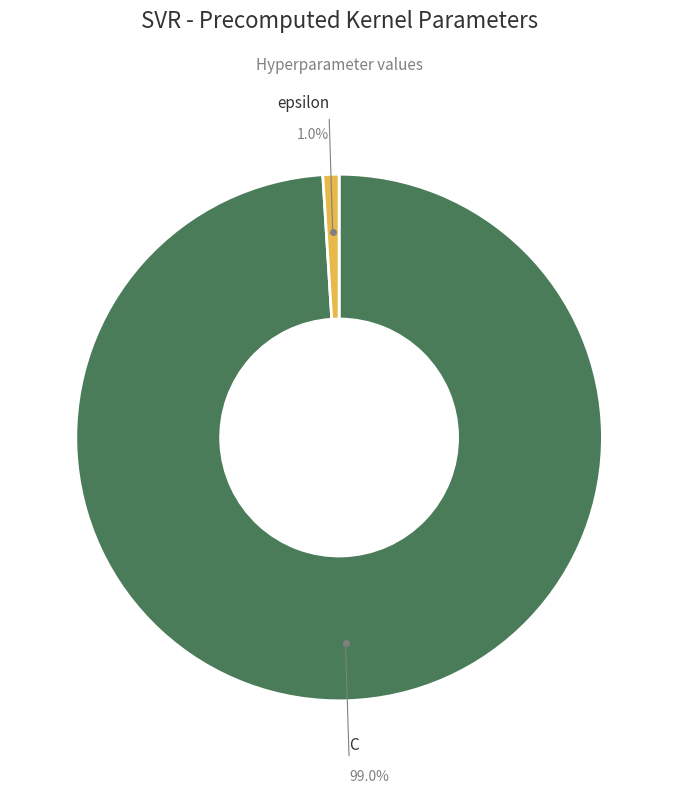

How many segments does this pie chart have?

2